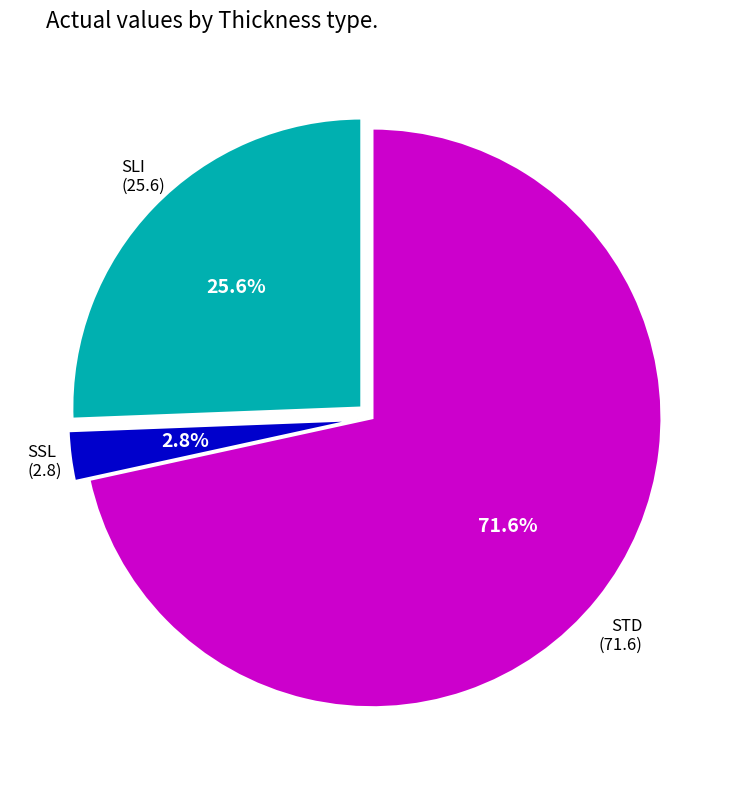

Does any single category account for the majority?

Yes